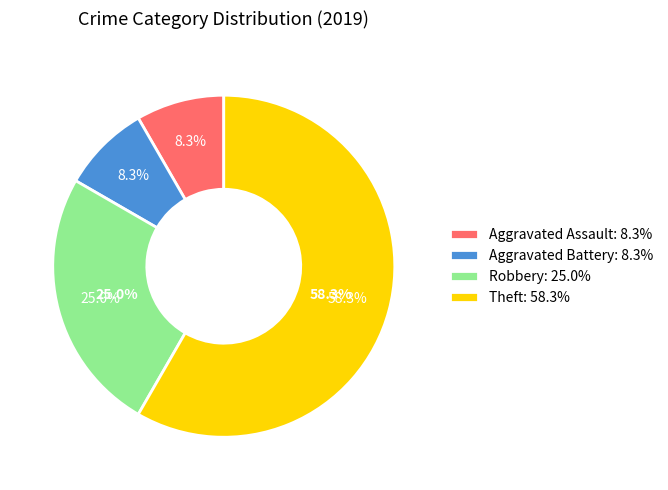

To the nearest percent, what portion does Aggravated Assault represent?

8%